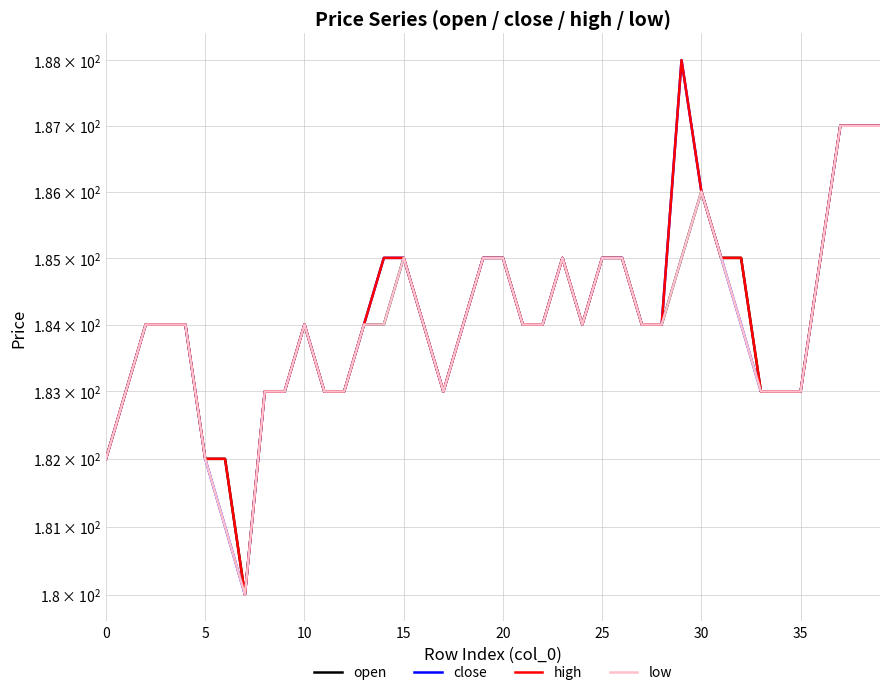

What is the difference between the maximum and minimum values in the close series?

8